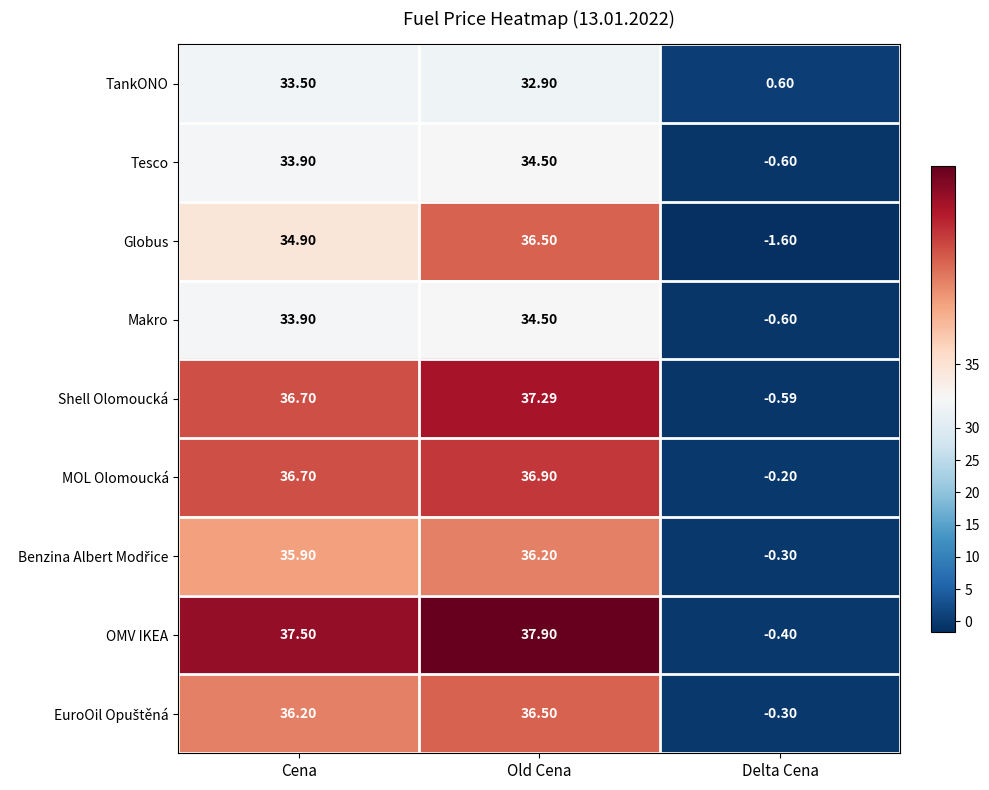

Which series has the largest range (max minus min)?

OMV IKEA